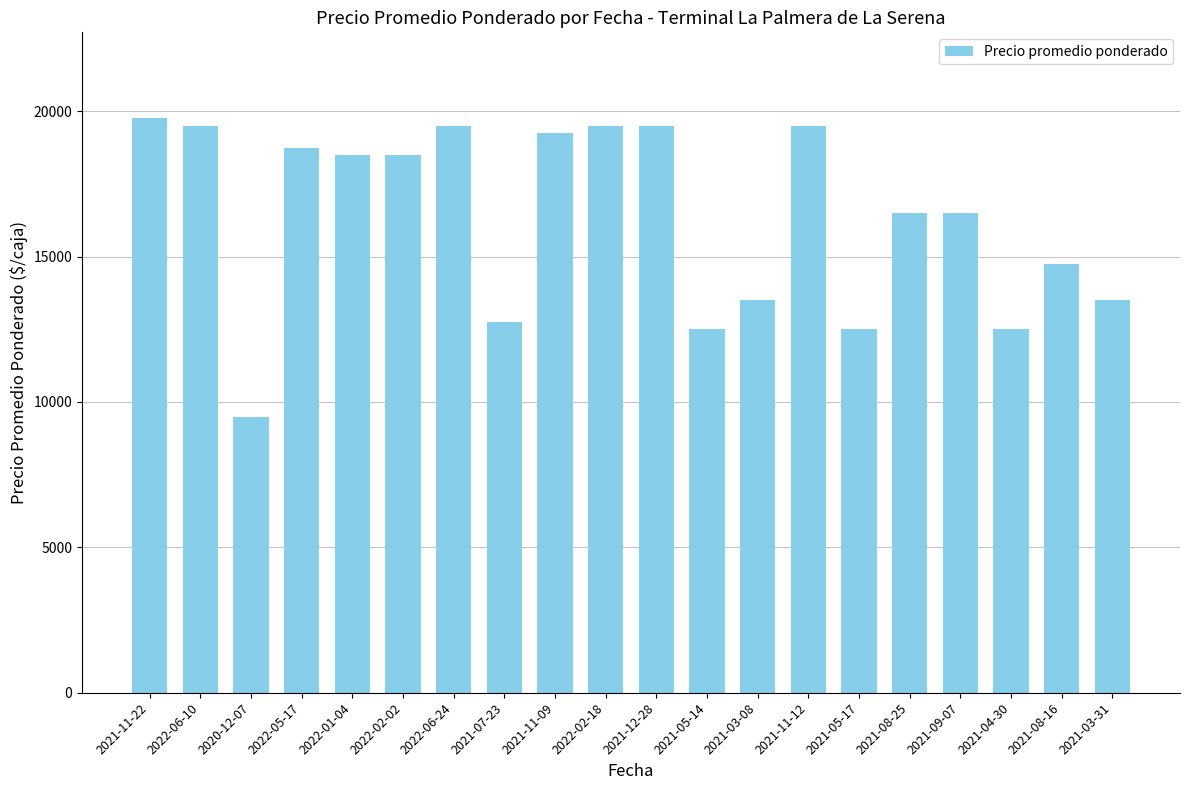

What is the approximate value at 2021-03-08?

13500